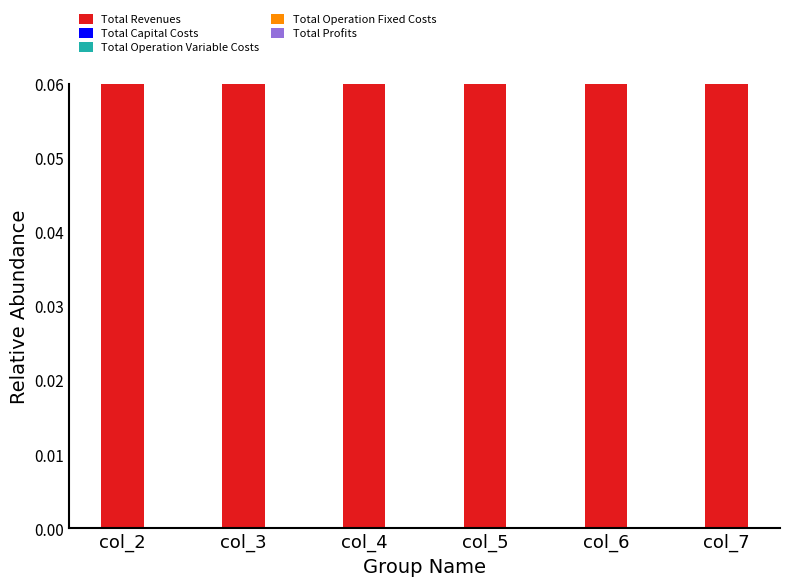

Which has a higher value, col_3 or col_7?

col_3